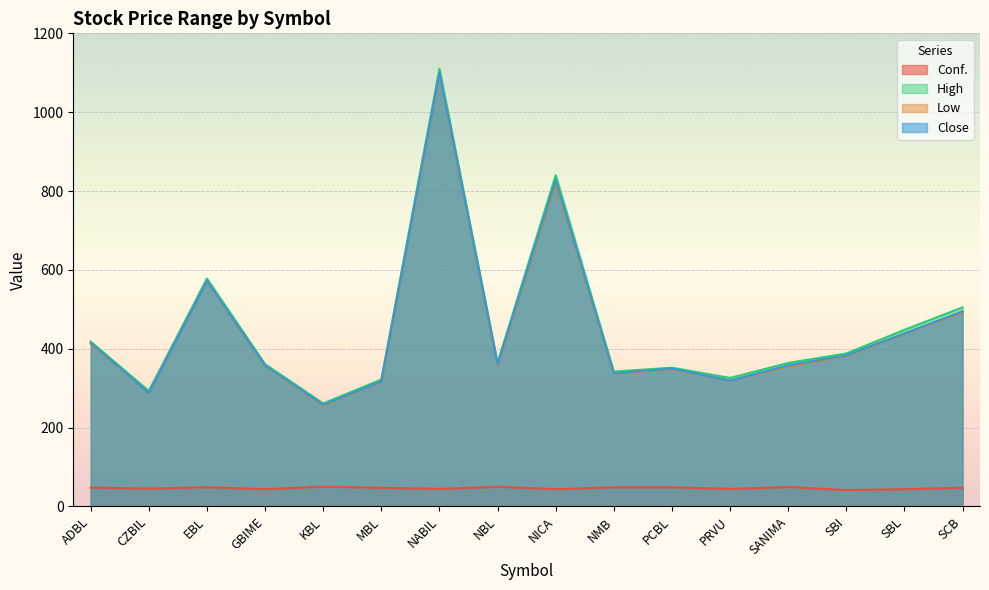

What is the difference between the second highest and minimum values in the Conf. series?

8.2